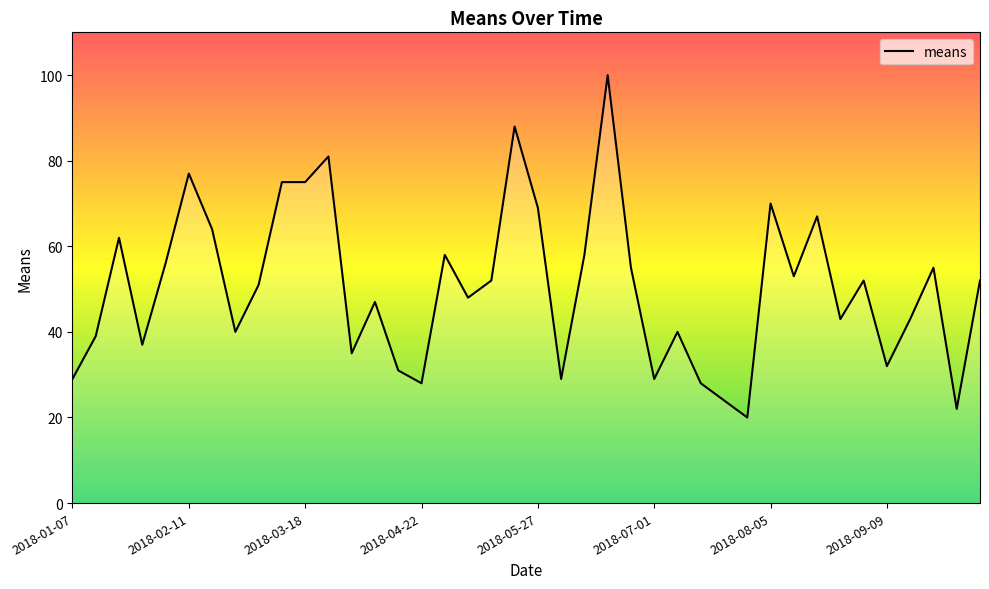

What is the greatest value displayed?

100